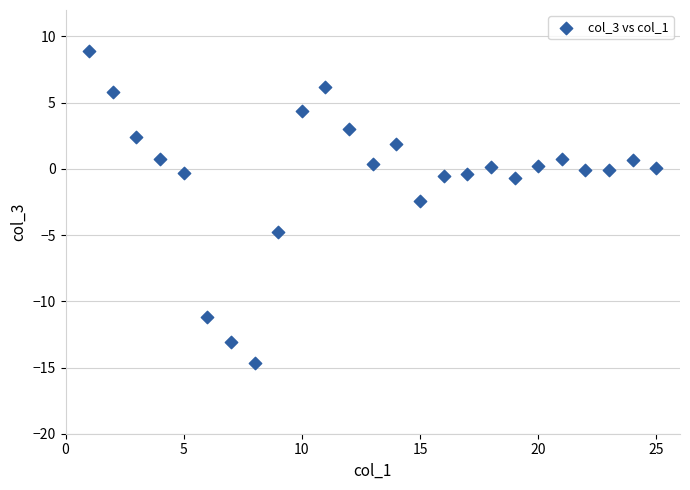

What Y value in the scatter plot is closest to -2?

-2.5